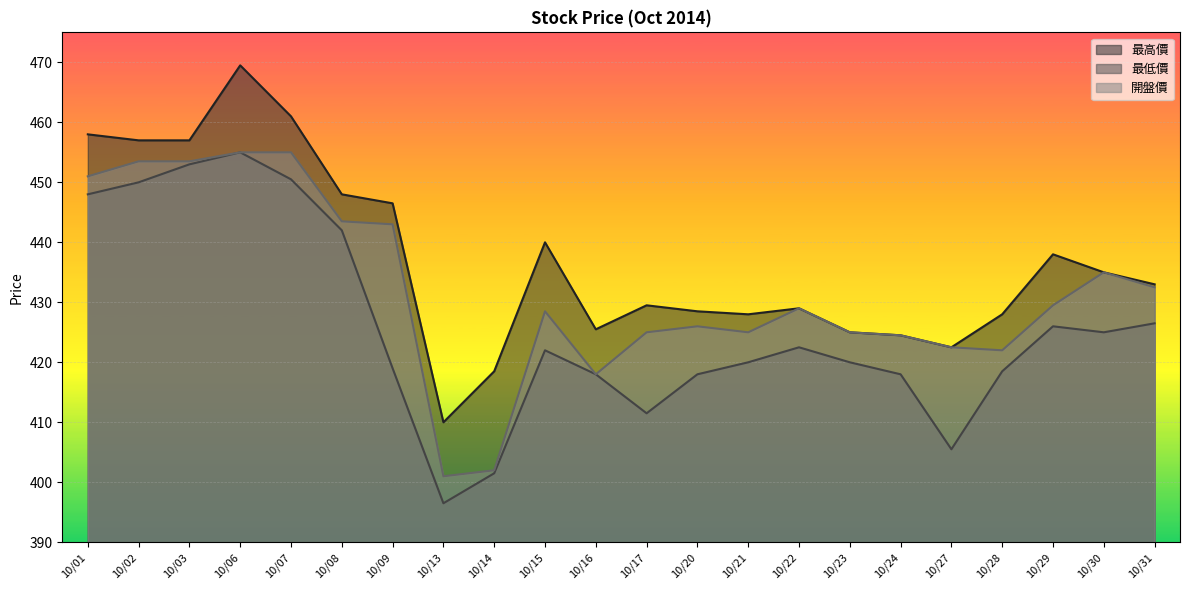

Reading left to right, list all the values displayed in this chart.

最高價: 458.0	457.0	457.0	469.5	461.0	448.0	446.5	410.0	418.5	440.0	425.5	429.5	428.5	428.0	429.0	425.0	424.5	422.5	428.0	438.0	435.0	433.0
最低價: 448.0	450.0	453.0	455.0	450.5	442.0	419.0	396.5	401.5	422.0	418.0	411.5	418.0	420.0	422.5	420.0	418.0	405.5	418.5	426.0	425.0	426.5
開盤價: 451.0	453.5	453.5	455.0	455.0	443.5	443.0	401.0	402.0	428.5	418.0	425.0	426.0	425.0	429.0	425.0	424.5	422.5	422.0	429.5	435.0	432.5